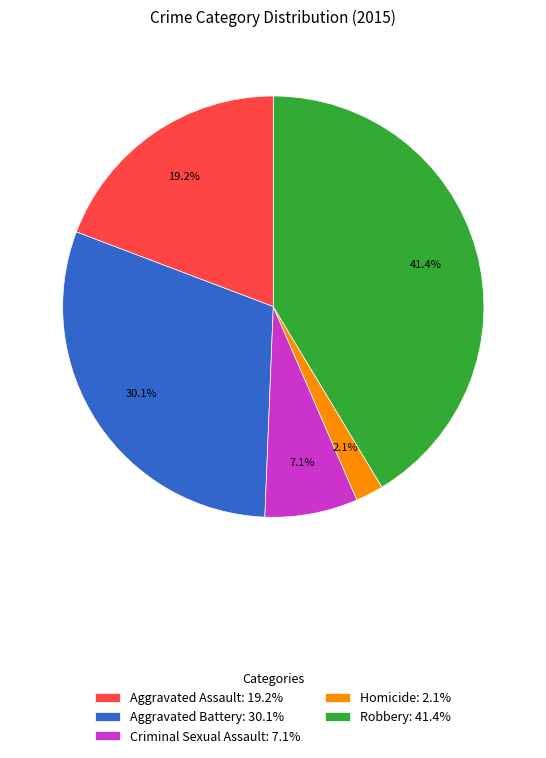

Is there a majority slice in this chart?

No